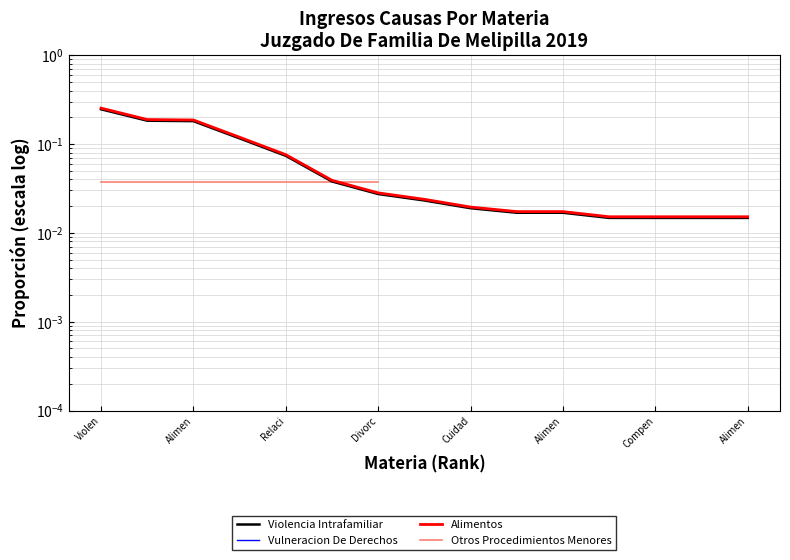

Does the chart have visible grid lines?

Yes